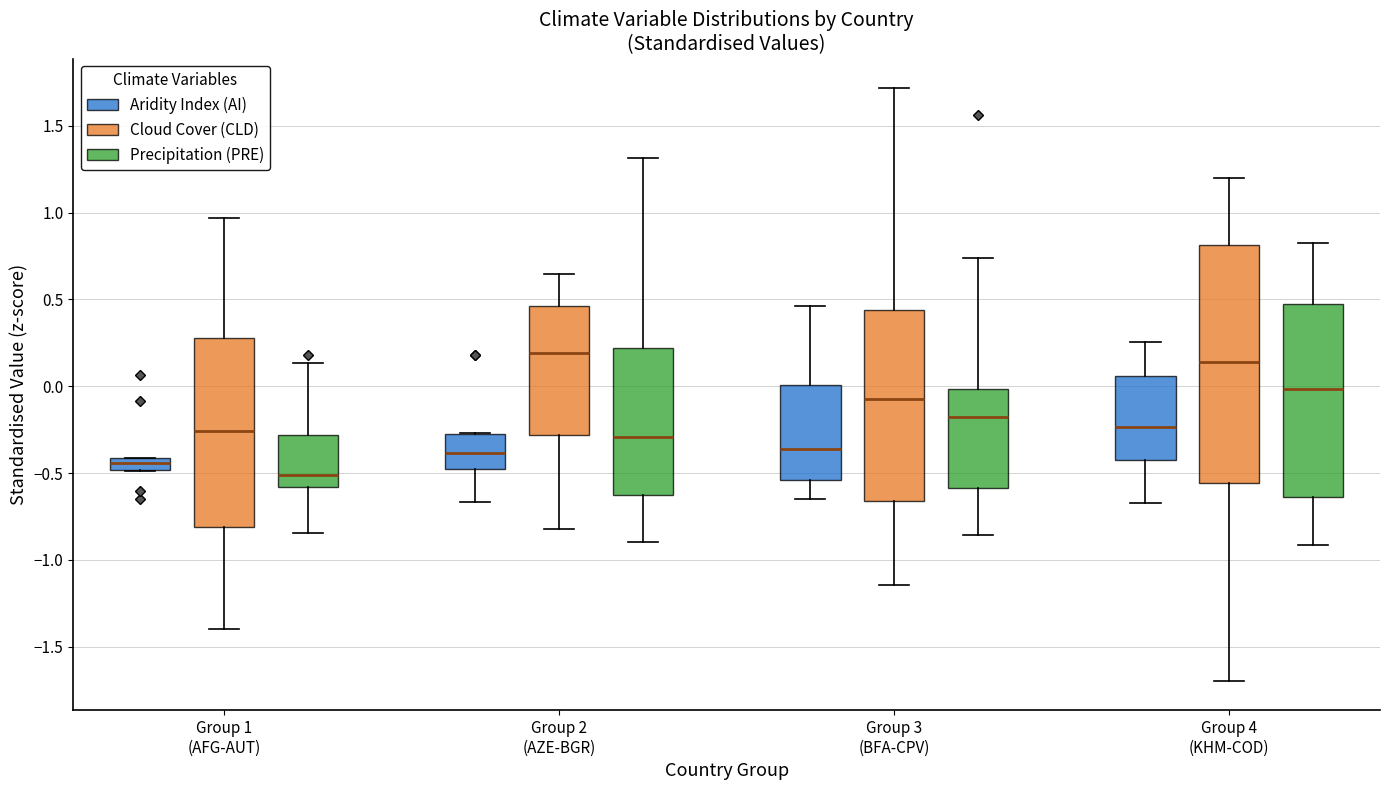

Comparing the boxes themselves (not the whiskers), which one is the tallest?

Group 4 (KHM-COD) (Cloud Cover (CLD))